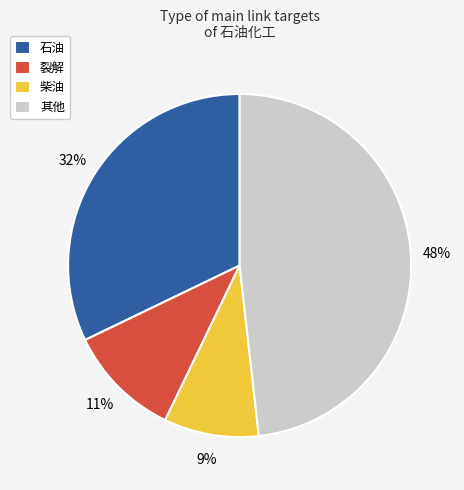

Is there a majority slice in this chart?

No